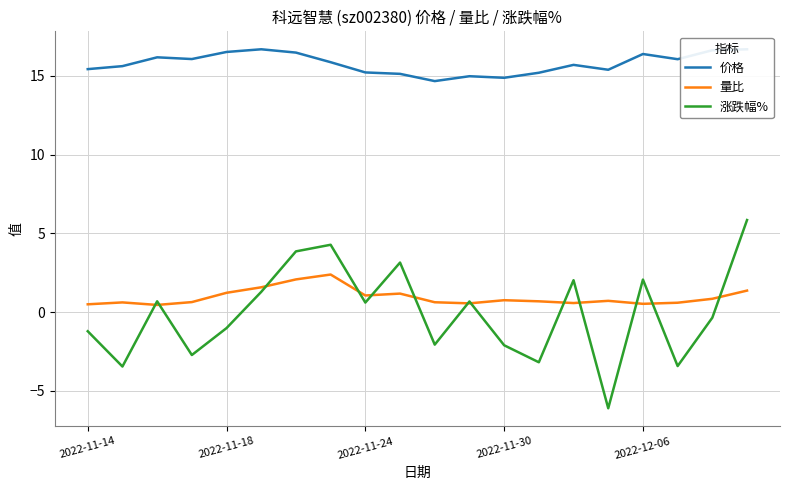

True or false: 涨跌幅% has a value of -1.0 at 2022-11-30.

False